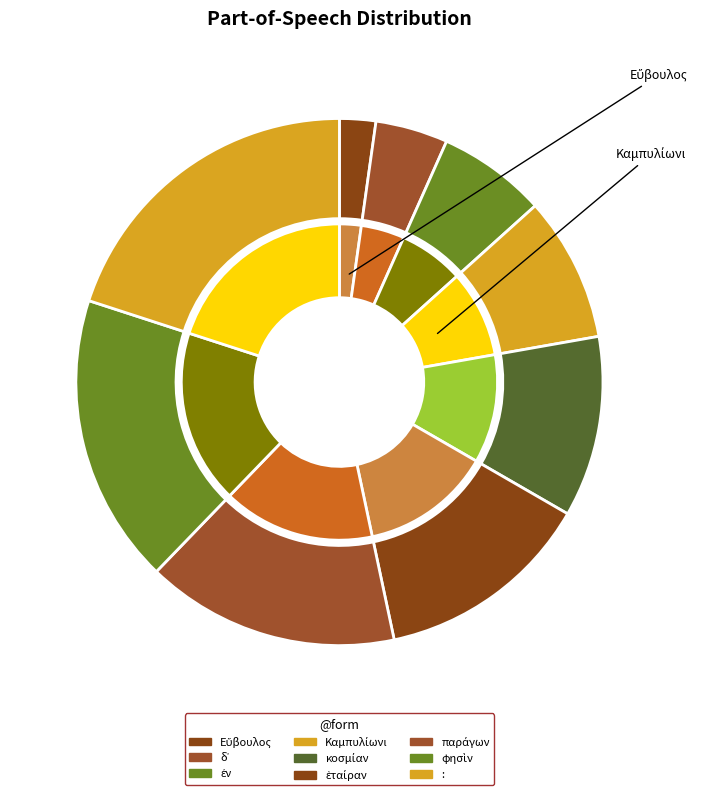

How many slices are in this pie chart?

9